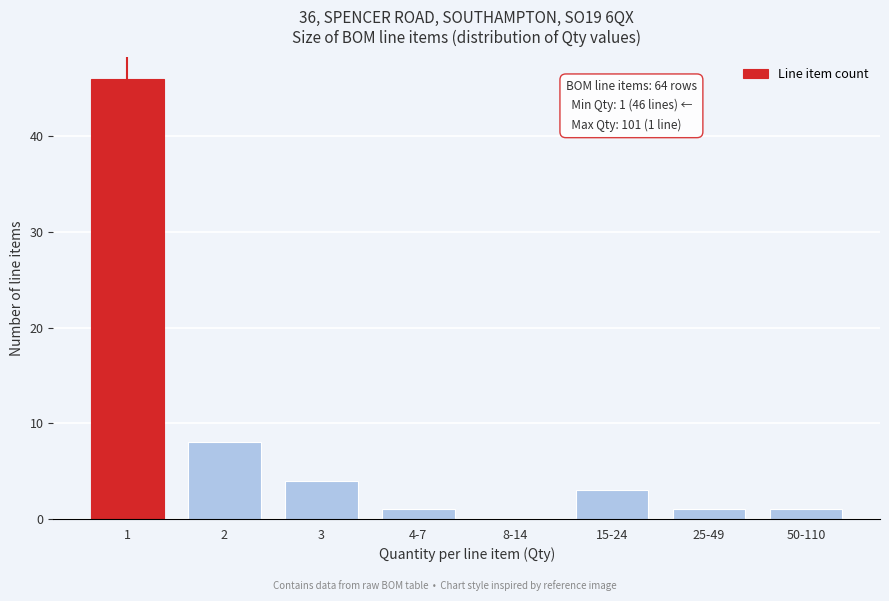

Reading left to right, transcribe all the data shown in this chart.

1=46	2=8	3=4	4-7=1	8-14=0	15-24=3	25-49=1	50-110=1